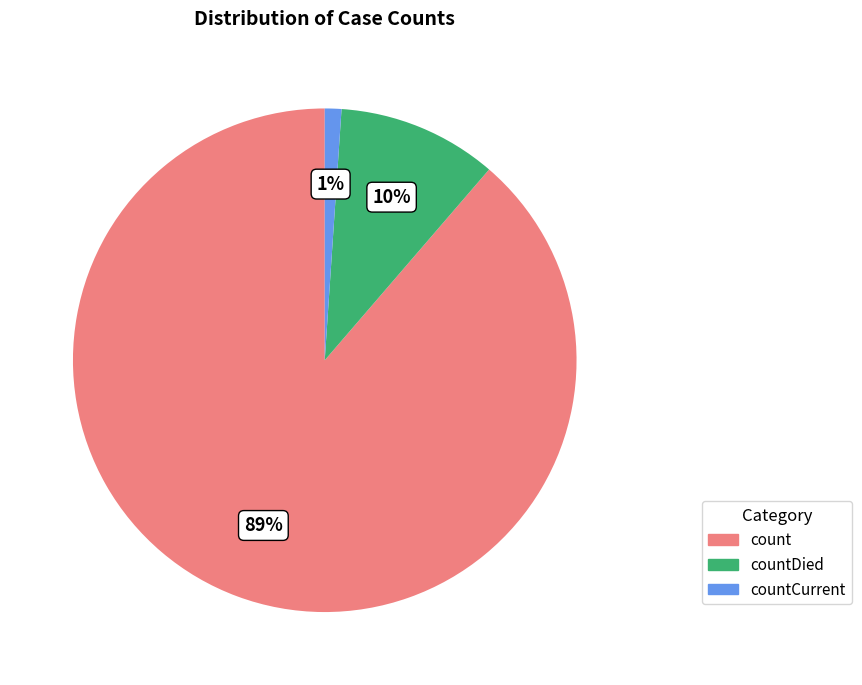

Is there any slice that represents more than half of the pie?

Yes